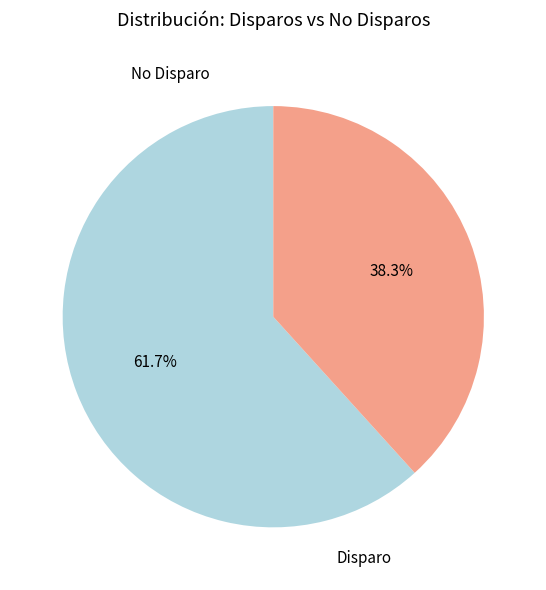

Is there any slice that represents more than half of the pie?

Yes